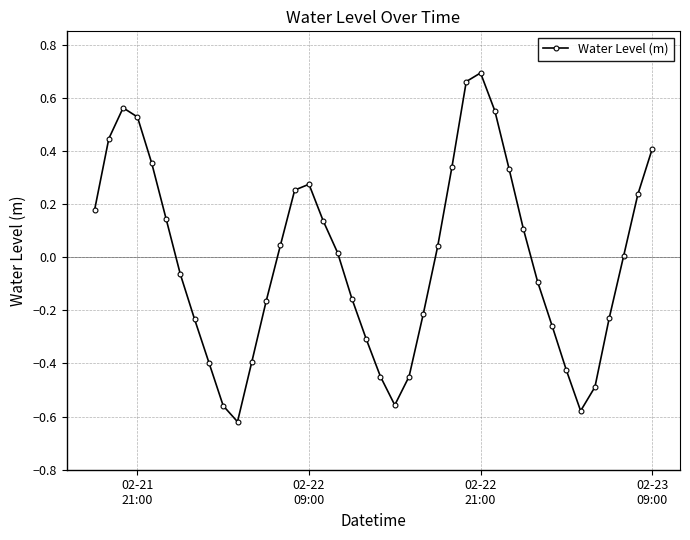

How many interior local valleys (lower than both neighbors) does the data have?

3